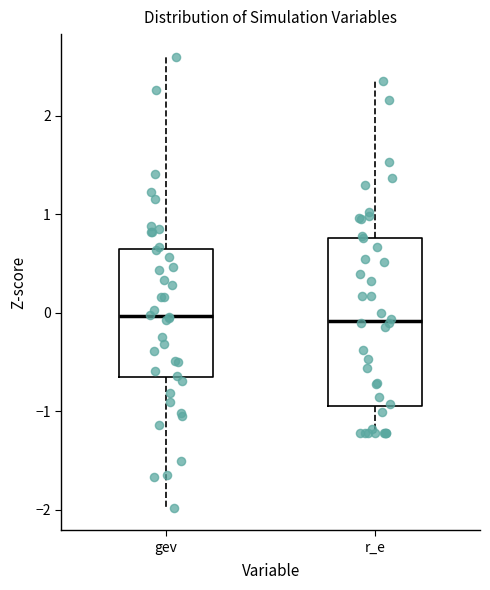

Comparing the boxes themselves (not the whiskers), which one is the tallest?

r_e